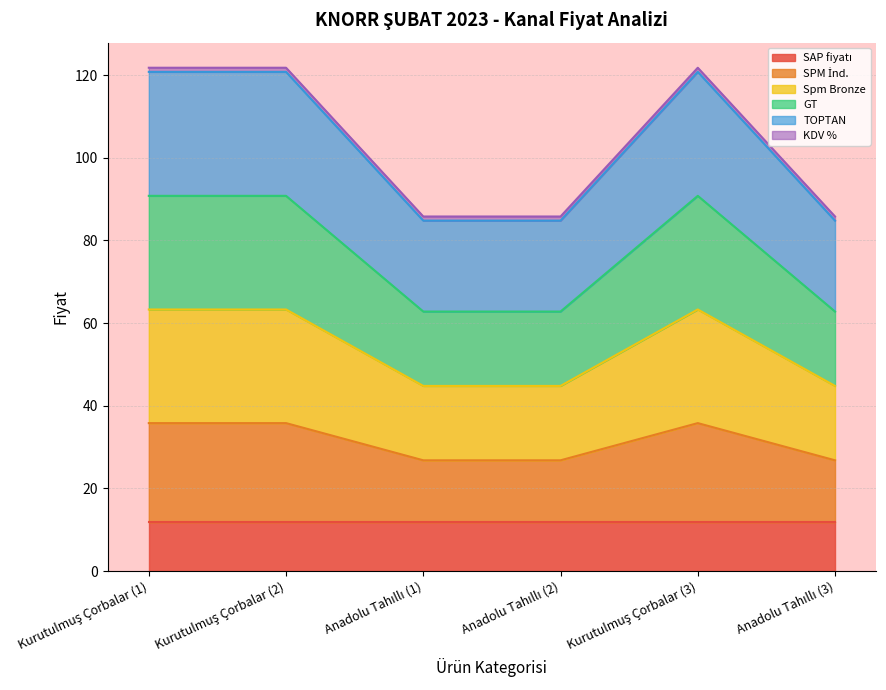

How many lines are shown in the chart?

6